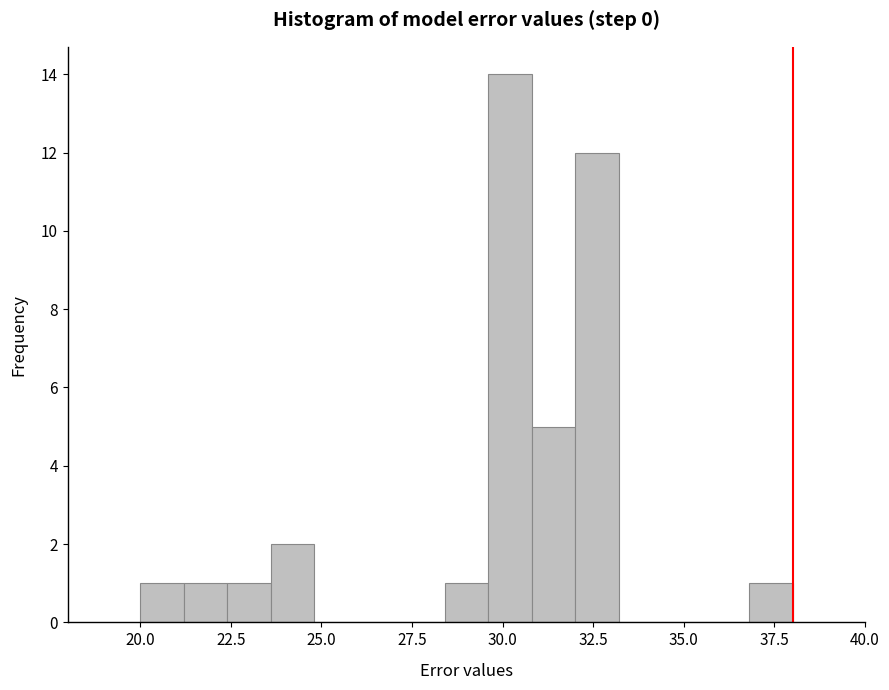

Around what value on the x-axis is the tallest bar? Give the approximate position of its centre, as read against the axis.

30.0